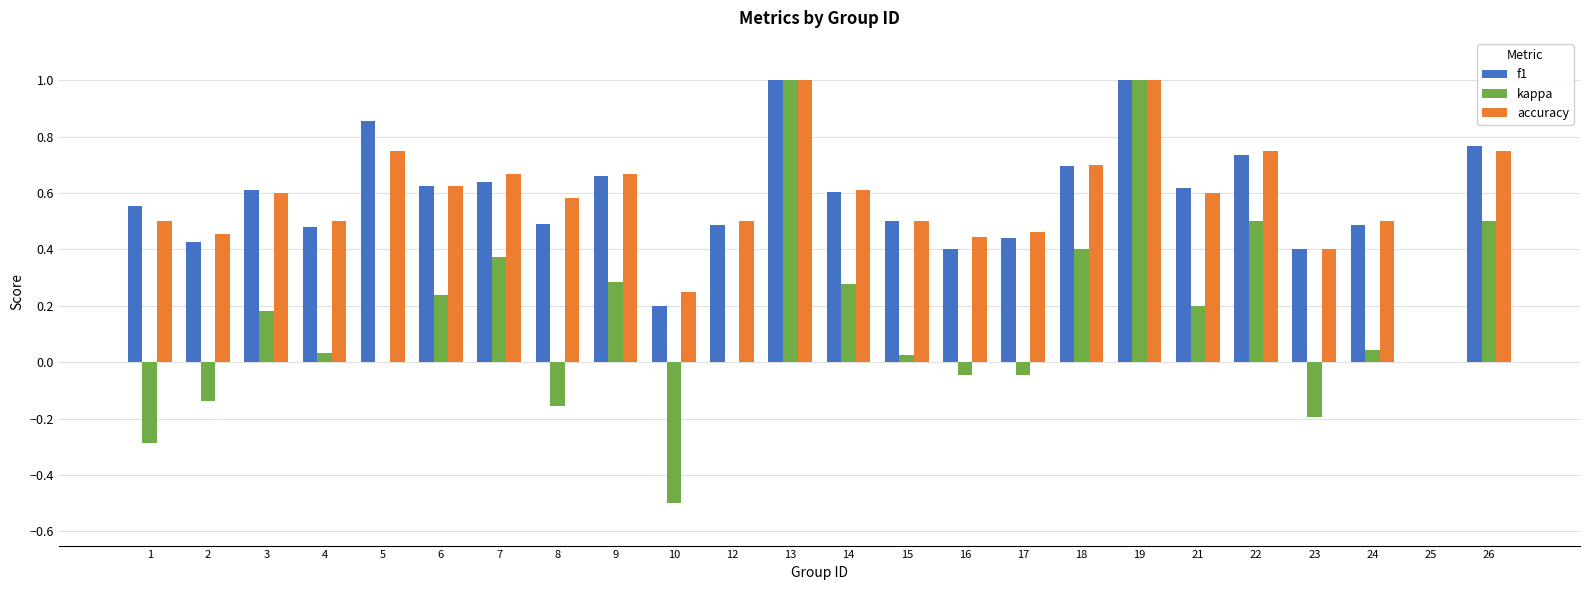

The accuracy series shows 0.5 at 15. True or false?

True